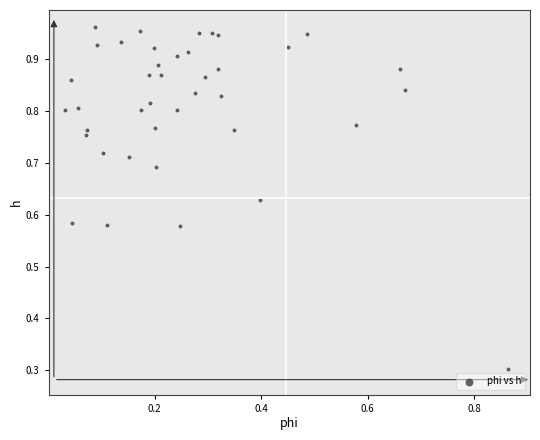

What Y value in the scatter plot is closest to 0?

0.3